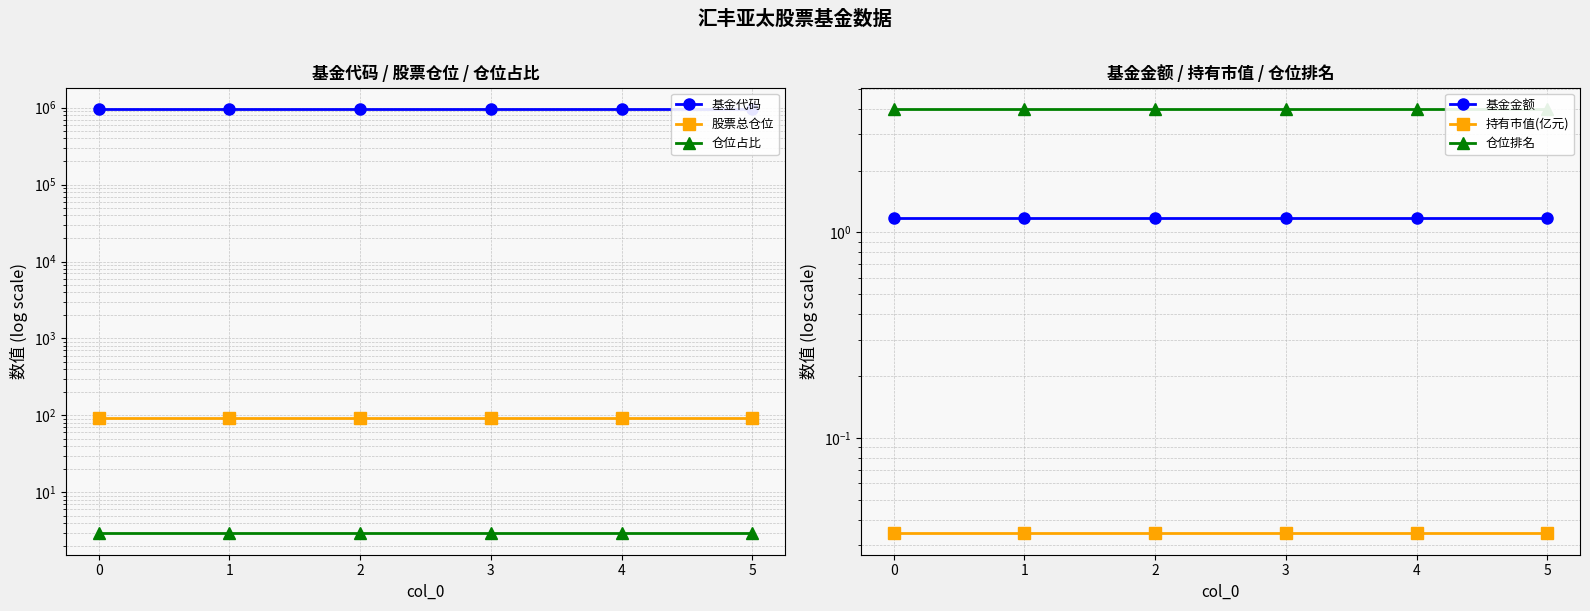

Is it true that 股票总仓位 equals 38.5 at 1?

False